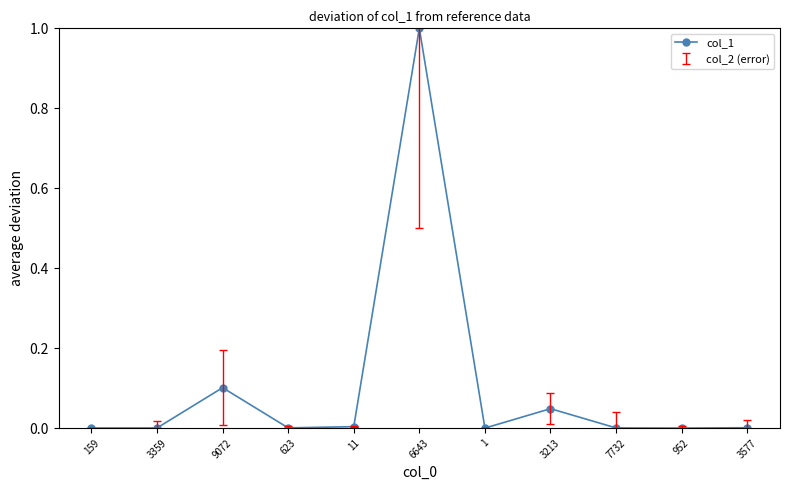

True or false: the data has more than 2 interior local peaks.

True